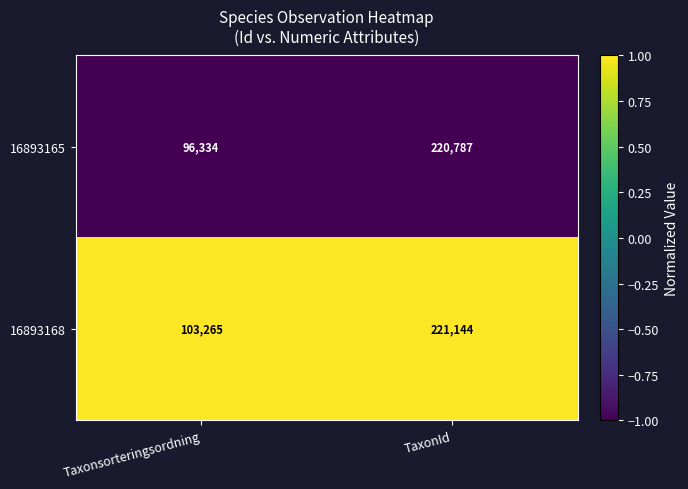

Rank the categories by 16893165 value from highest to lowest.

TaxonId, Taxonsorteringsordning